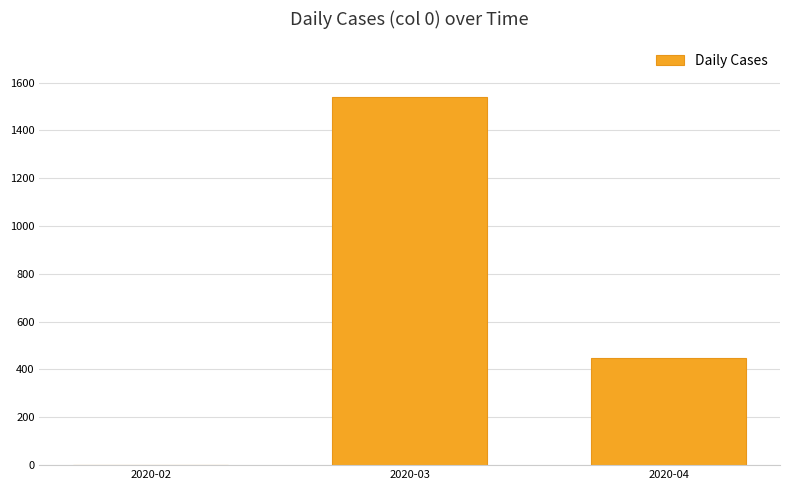

What is the maximum value shown in the chart?

1541